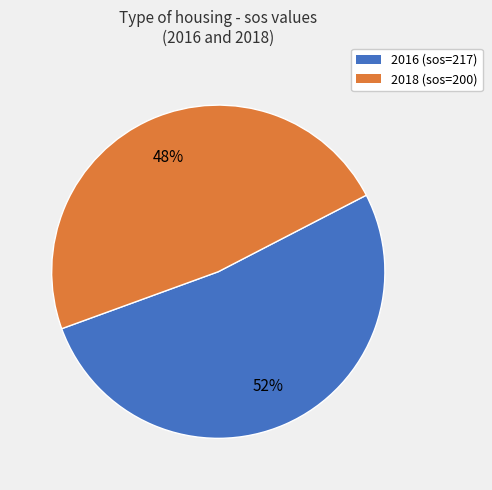

What is the majority slice?

2016